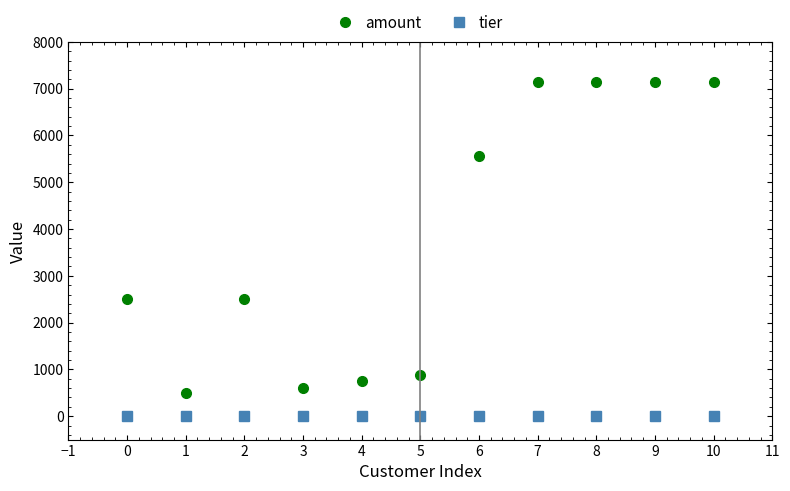

At 5, list the series in order from smallest to largest.

tier, amount